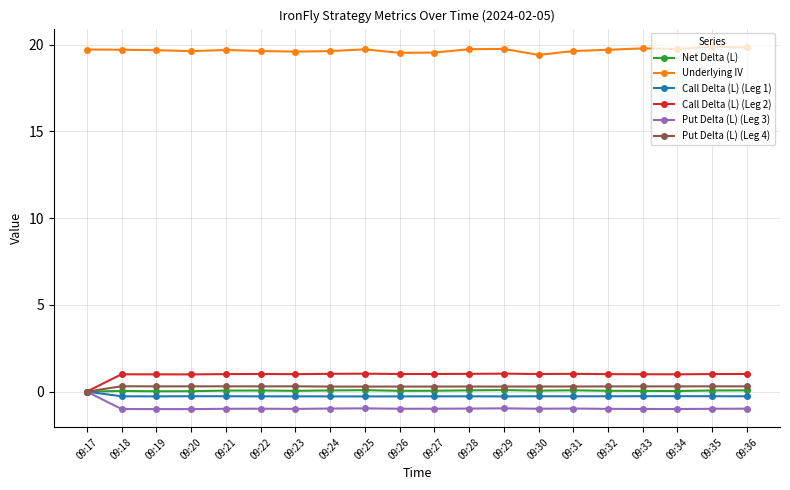

How many negative values does the Call Delta (L) (Leg 1) series have?

19